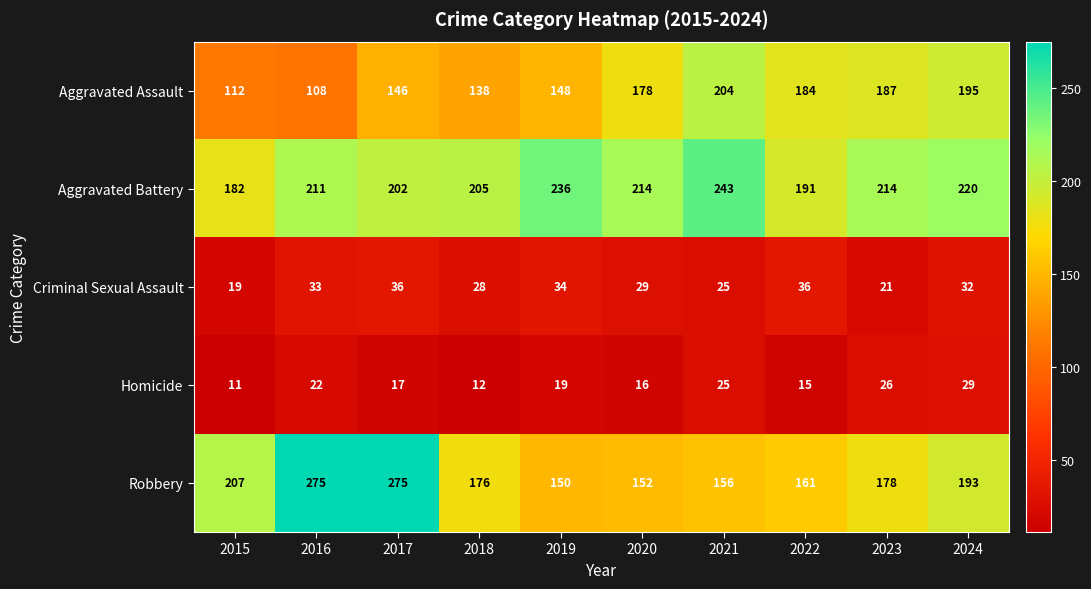

What is the total value across all series at 2015?

531